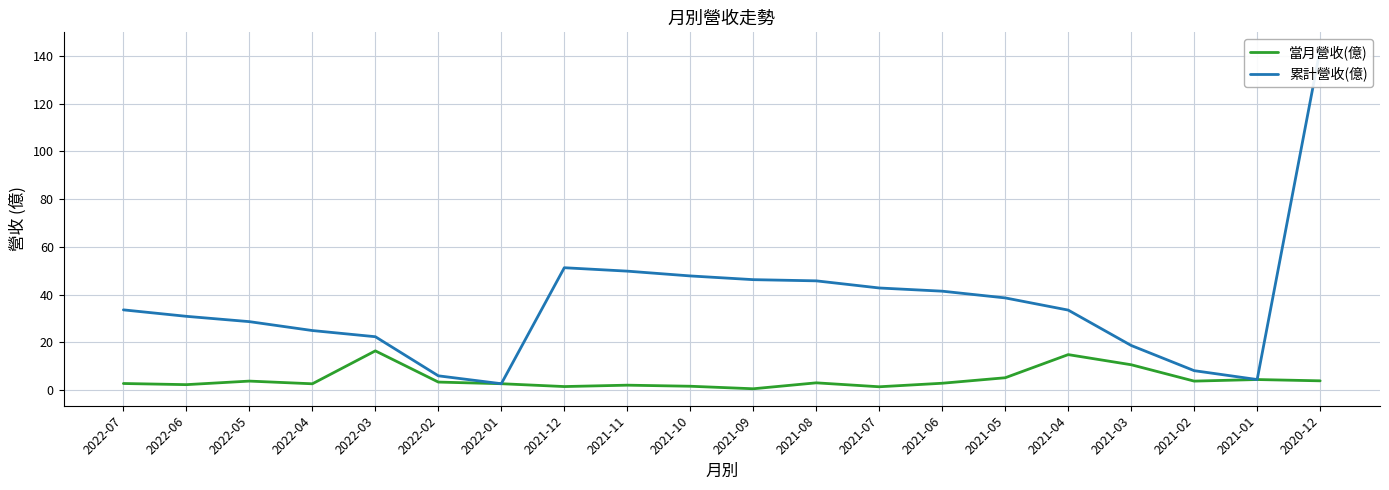

How many data points does each series have?

20